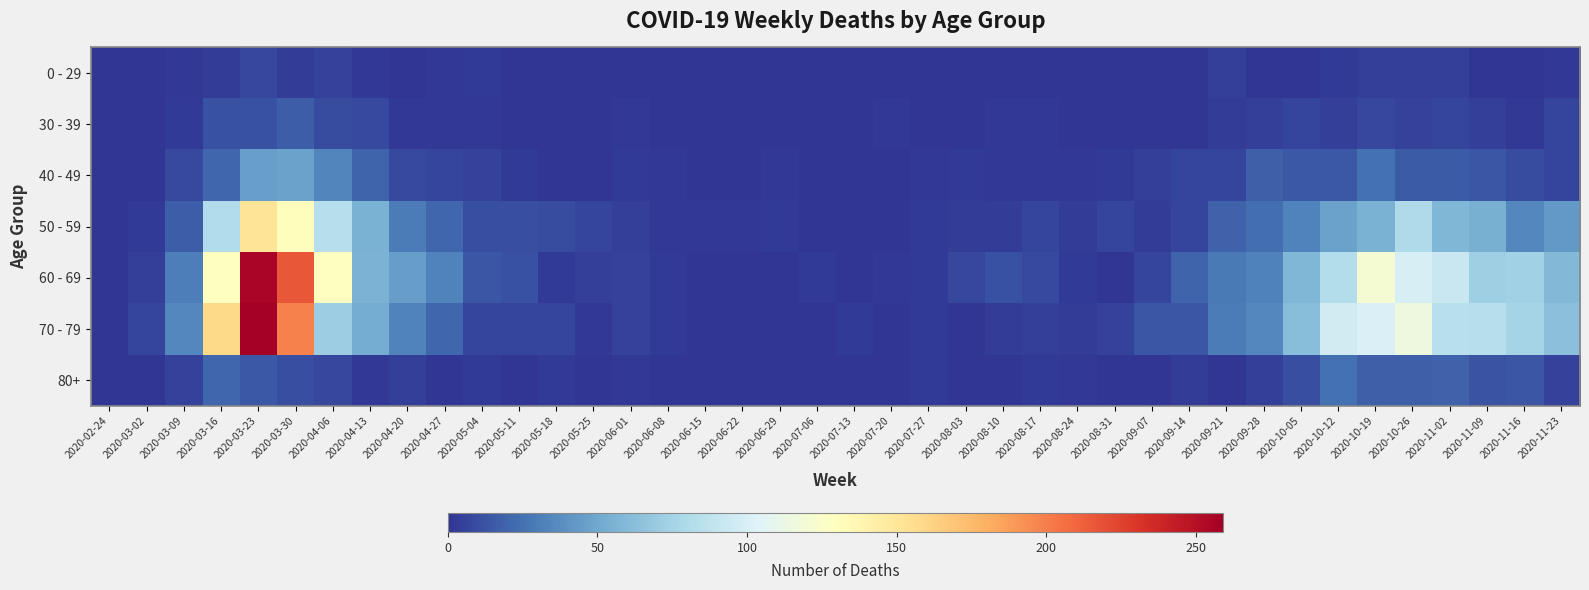

Reading left to right, extract all data points from this chart.

0 - 29: 2020-02-24=0	2020-03-02=0	2020-03-09=2	2020-03-16=4	2020-03-23=8	2020-03-30=4	2020-04-06=6	2020-04-13=2	2020-04-20=1	2020-04-27=2	2020-05-04=3	2020-05-11=1	2020-05-18=0	2020-05-25=0	2020-06-01=0	2020-06-08=0	2020-06-15=0	2020-06-22=1	2020-06-29=0	2020-07-06=0	2020-07-13=0	2020-07-20=1	2020-07-27=0	2020-08-03=1	2020-08-10=1	2020-08-17=0	2020-08-24=0	2020-08-31=0	2020-09-07=0	2020-09-14=1	2020-09-21=5	2020-09-28=0	2020-10-05=1	2020-10-12=3	2020-10-19=5	2020-10-26=5	2020-11-02=5	2020-11-09=1	2020-11-16=0	2020-11-23=2
30 - 39: 2020-02-24=0	2020-03-02=1	2020-03-09=3	2020-03-16=12	2020-03-23=12	2020-03-30=17	2020-04-06=10	2020-04-13=9	2020-04-20=2	2020-04-27=2	2020-05-04=2	2020-05-11=0	2020-05-18=1	2020-05-25=0	2020-06-01=2	2020-06-08=0	2020-06-15=0	2020-06-22=0	2020-06-29=0	2020-07-06=1	2020-07-13=0	2020-07-20=2	2020-07-27=0	2020-08-03=0	2020-08-10=2	2020-08-17=2	2020-08-24=0	2020-08-31=0	2020-09-07=1	2020-09-14=1	2020-09-21=4	2020-09-28=5	2020-10-05=7	2020-10-12=5	2020-10-19=8	2020-10-26=6	2020-11-02=7	2020-11-09=5	2020-11-16=2	2020-11-23=7
40 - 49: 2020-02-24=1	2020-03-02=1	2020-03-09=9	2020-03-16=21	2020-03-23=46	2020-03-30=47	2020-04-06=34	2020-04-13=20	2020-04-20=9	2020-04-27=7	2020-05-04=6	2020-05-11=3	2020-05-18=0	2020-05-25=1	2020-06-01=3	2020-06-08=2	2020-06-15=1	2020-06-22=1	2020-06-29=2	2020-07-06=1	2020-07-13=0	2020-07-20=1	2020-07-27=2	2020-08-03=3	2020-08-10=2	2020-08-17=2	2020-08-24=2	2020-08-31=3	2020-09-07=5	2020-09-14=7	2020-09-21=7	2020-09-28=18	2020-10-05=15	2020-10-12=15	2020-10-19=25	2020-10-26=16	2020-11-02=16	2020-11-09=14	2020-11-16=10	2020-11-23=7
50 - 59: 2020-02-24=1	2020-03-02=3	2020-03-09=17	2020-03-16=81	2020-03-23=151	2020-03-30=131	2020-04-06=83	2020-04-13=55	2020-04-20=30	2020-04-27=21	2020-05-04=11	2020-05-11=11	2020-05-18=10	2020-05-25=7	2020-06-01=5	2020-06-08=2	2020-06-15=2	2020-06-22=2	2020-06-29=3	2020-07-06=1	2020-07-13=0	2020-07-20=1	2020-07-27=3	2020-08-03=4	2020-08-10=4	2020-08-17=7	2020-08-24=4	2020-08-31=7	2020-09-07=4	2020-09-14=7	2020-09-21=19	2020-09-28=24	2020-10-05=33	2020-10-12=47	2020-10-19=55	2020-10-26=79	2020-11-02=58	2020-11-09=54	2020-11-16=35	2020-11-23=43
60 - 69: 2020-02-24=1	2020-03-02=5	2020-03-09=31	2020-03-16=130	2020-03-23=255	2020-03-30=216	2020-04-06=129	2020-04-13=56	2020-04-20=45	2020-04-27=33	2020-05-04=14	2020-05-11=12	2020-05-18=3	2020-05-25=5	2020-06-01=6	2020-06-08=3	2020-06-15=1	2020-06-22=0	2020-06-29=0	2020-07-06=3	2020-07-13=0	2020-07-20=2	2020-07-27=3	2020-08-03=8	2020-08-10=12	2020-08-17=9	2020-08-24=3	2020-08-31=1	2020-09-07=7	2020-09-14=20	2020-09-21=29	2020-09-28=32	2020-10-05=58	2020-10-12=82	2020-10-19=121	2020-10-26=100	2020-11-02=93	2020-11-09=72	2020-11-16=73	2020-11-23=59
70 - 79: 2020-02-24=1	2020-03-02=7	2020-03-09=35	2020-03-16=158	2020-03-23=259	2020-03-30=199	2020-04-06=71	2020-04-13=52	2020-04-20=33	2020-04-27=21	2020-05-04=7	2020-05-11=7	2020-05-18=7	2020-05-25=2	2020-06-01=6	2020-06-08=3	2020-06-15=1	2020-06-22=1	2020-06-29=0	2020-07-06=0	2020-07-13=3	2020-07-20=1	2020-07-27=3	2020-08-03=1	2020-08-10=4	2020-08-17=5	2020-08-24=4	2020-08-31=6	2020-09-07=14	2020-09-14=14	2020-09-21=30	2020-09-28=35	2020-10-05=62	2020-10-12=97	2020-10-19=102	2020-10-26=115	2020-11-02=84	2020-11-09=83	2020-11-16=75	2020-11-23=63
80+: 2020-02-24=0	2020-03-02=1	2020-03-09=6	2020-03-16=21	2020-03-23=15	2020-03-30=11	2020-04-06=8	2020-04-13=2	2020-04-20=5	2020-04-27=0	2020-05-04=3	2020-05-11=0	2020-05-18=3	2020-05-25=1	2020-06-01=2	2020-06-08=0	2020-06-15=1	2020-06-22=0	2020-06-29=0	2020-07-06=0	2020-07-13=0	2020-07-20=1	2020-07-27=3	2020-08-03=1	2020-08-10=1	2020-08-17=3	2020-08-24=2	2020-08-31=0	2020-09-07=0	2020-09-14=4	2020-09-21=1	2020-09-28=5	2020-10-05=11	2020-10-12=25	2020-10-19=18	2020-10-26=18	2020-11-02=19	2020-11-09=13	2020-11-16=14	2020-11-23=6